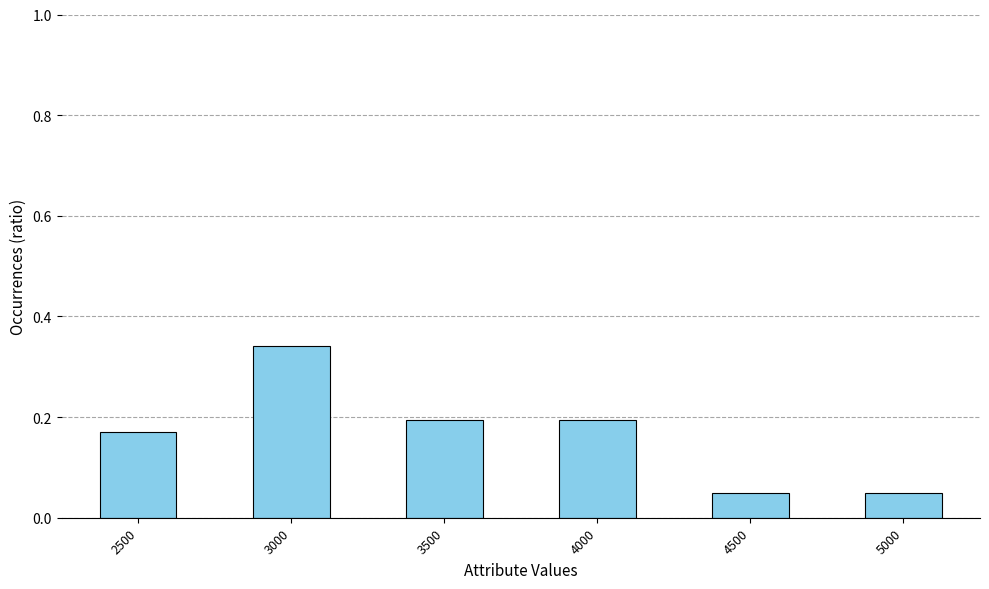

Count the values in the range 0 to 1.

6